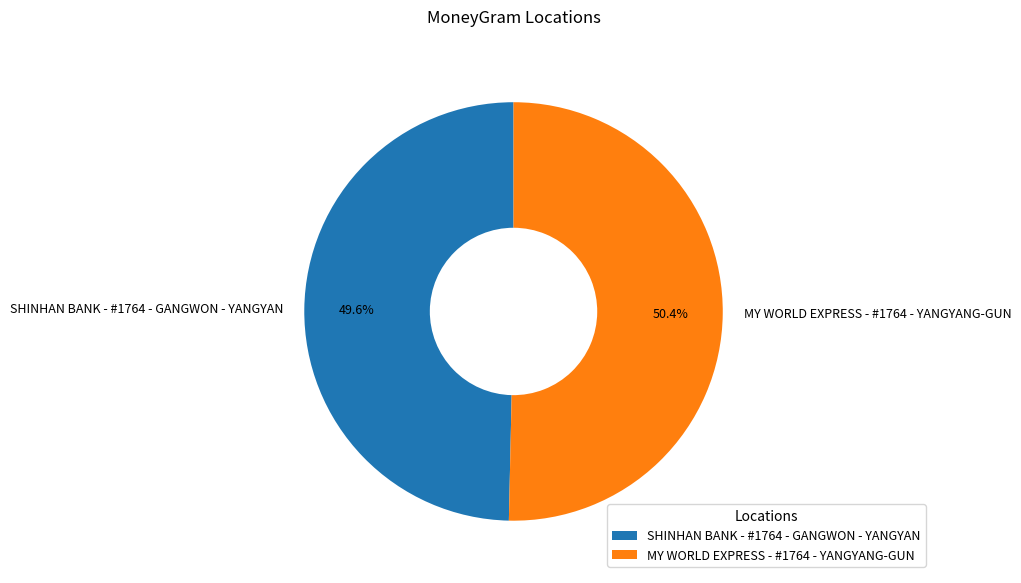

What is the total percentage of MY WORLD EXPRESS - #1764 - YANGYANG-GUN and SHINHAN BANK - #1764 - GANGWON - YANGYAN?

100.0%